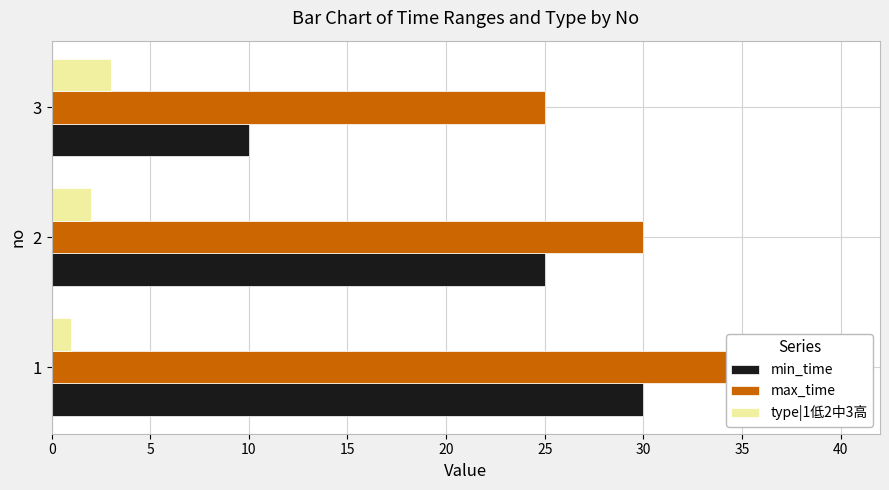

Reading left to right, extract all data points from this chart.

min_time: 30	25	10
max_time: 40	30	25
type|1低2中3高: 1	2	3